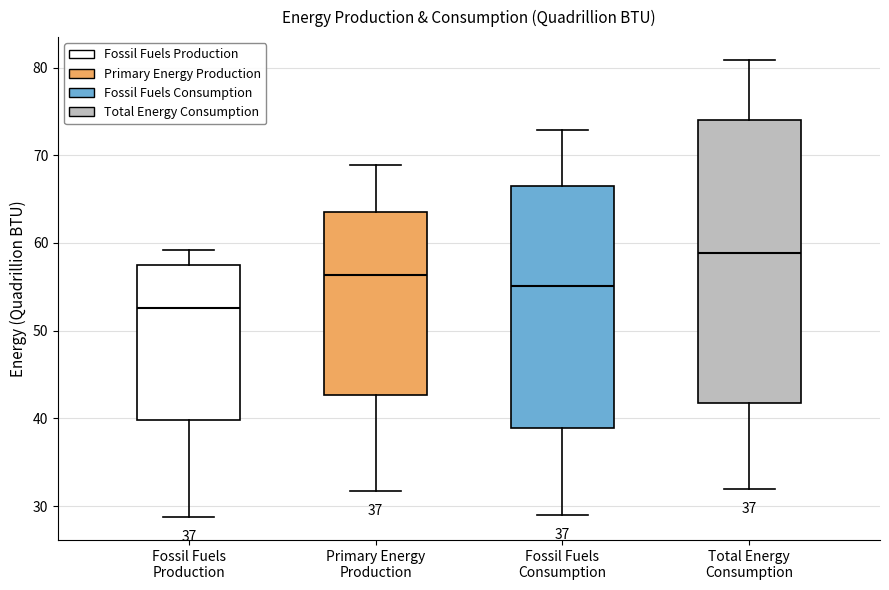

Comparing the boxes themselves (not the whiskers), which one is the tallest?

Total Energy Consumption